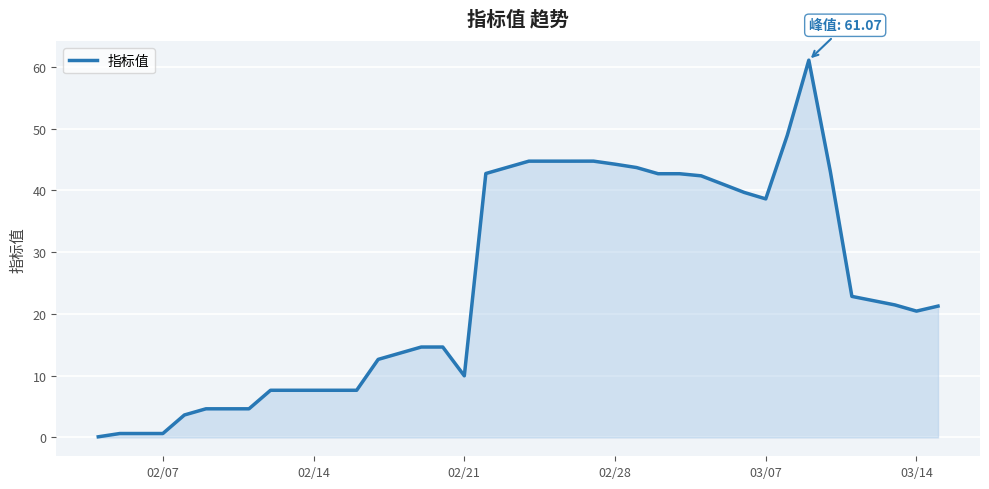

What is the greatest value displayed?

61.1